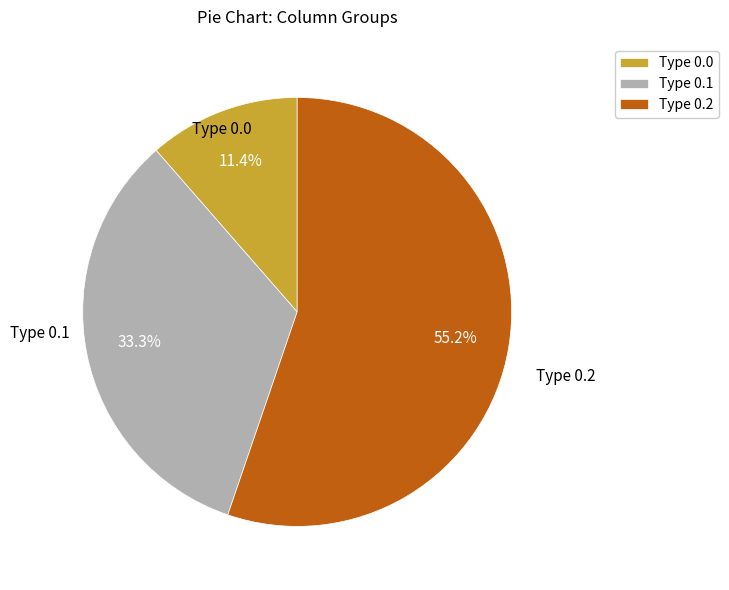

What is the largest slice in the pie chart?

Type 0.2